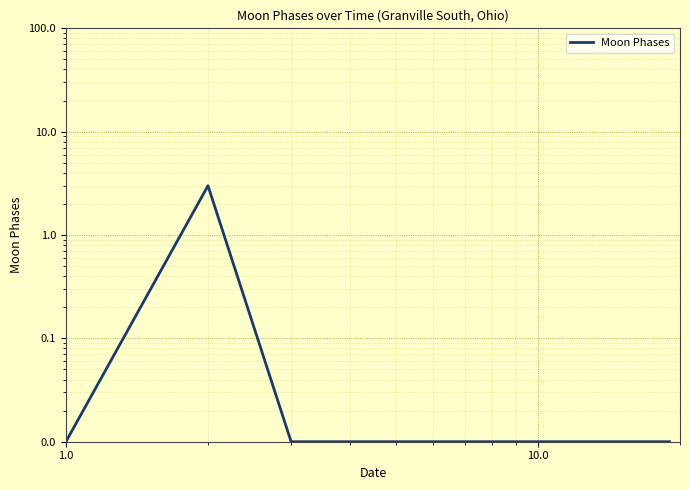

What is the difference between the maximum and minimum values?

3.0